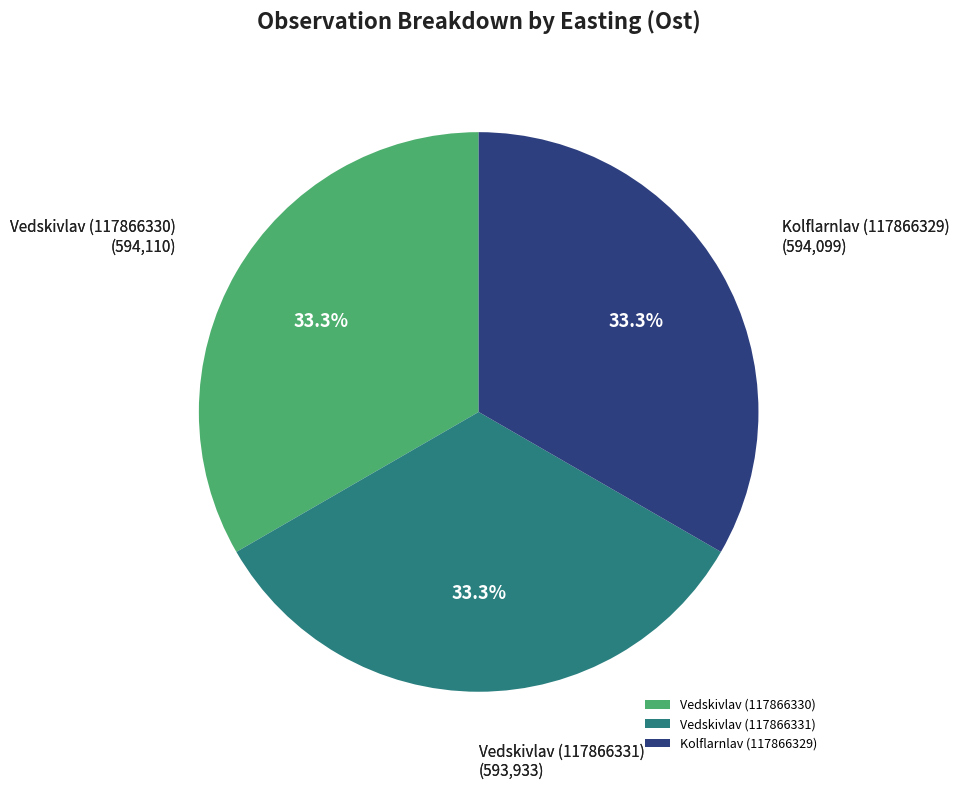

Does Vedskivlav (117866330) represent more than half of the total?

No